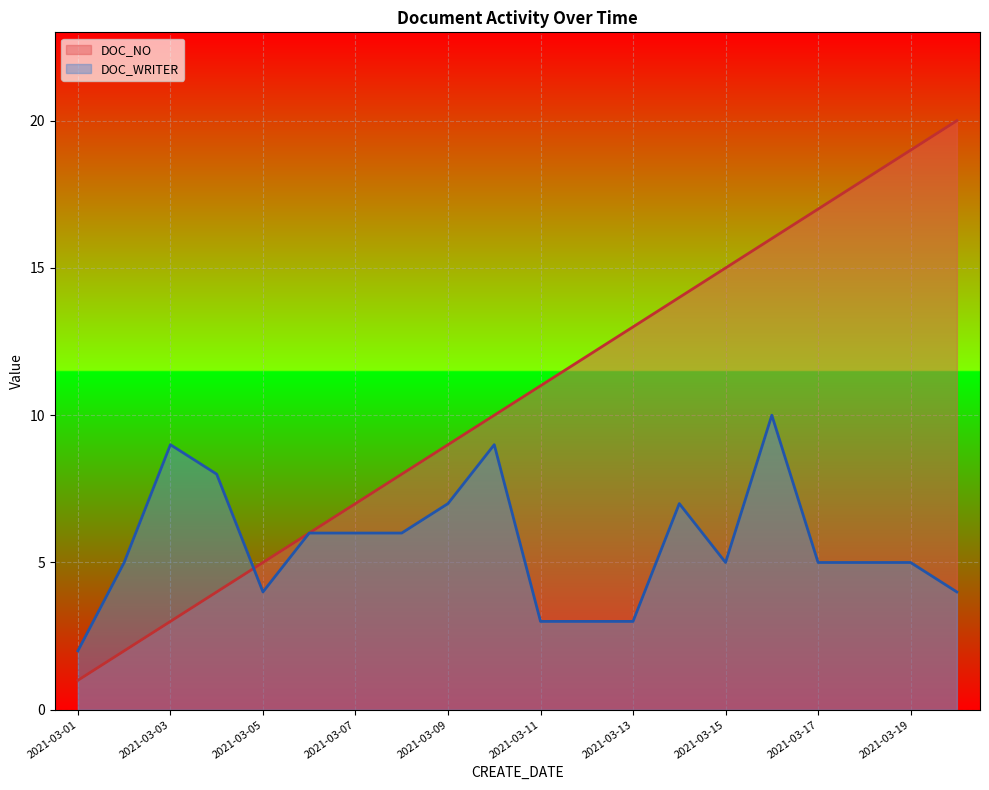

True or false: DOC_NO has a value of 9 at 2021-03-09.

True